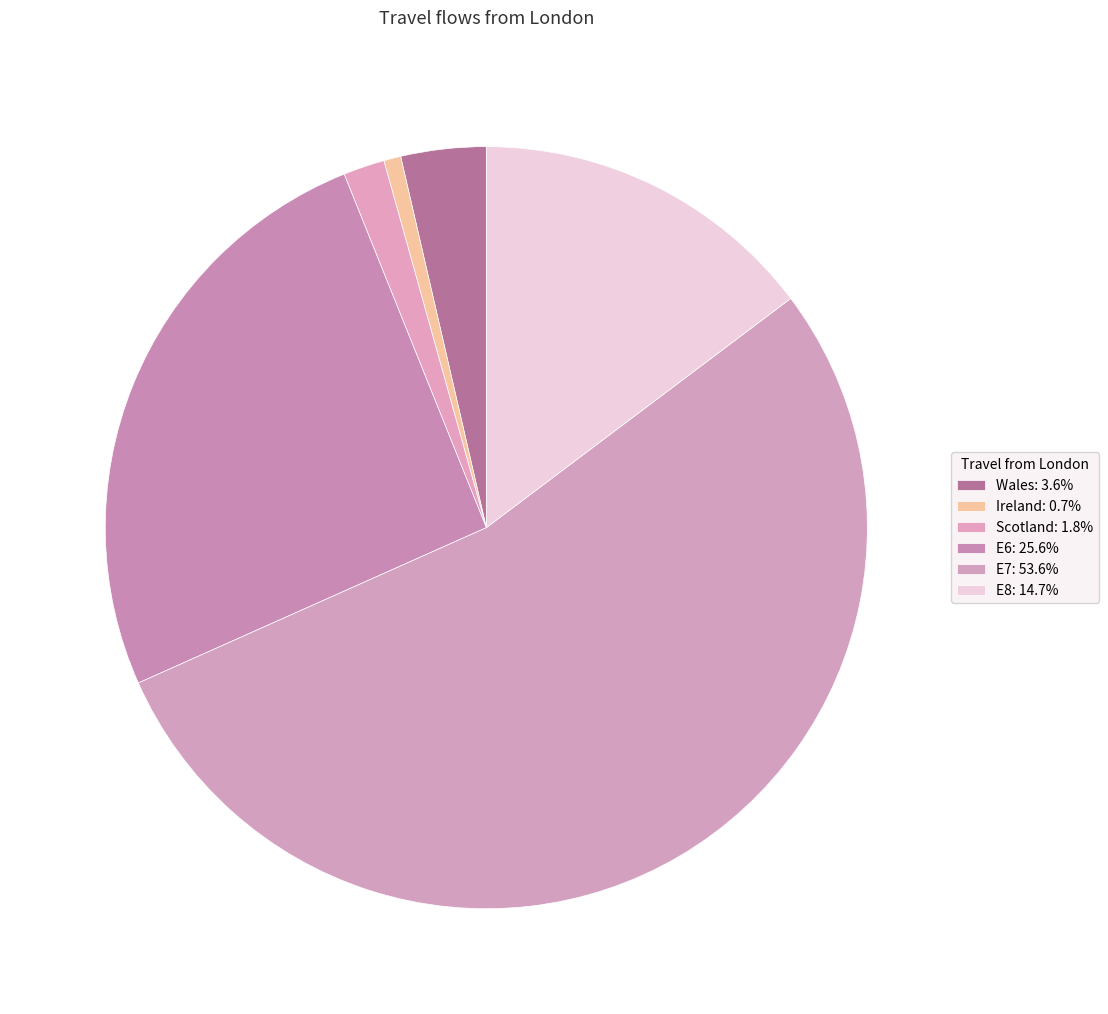

To the nearest percent, what portion does E7 represent?

54%